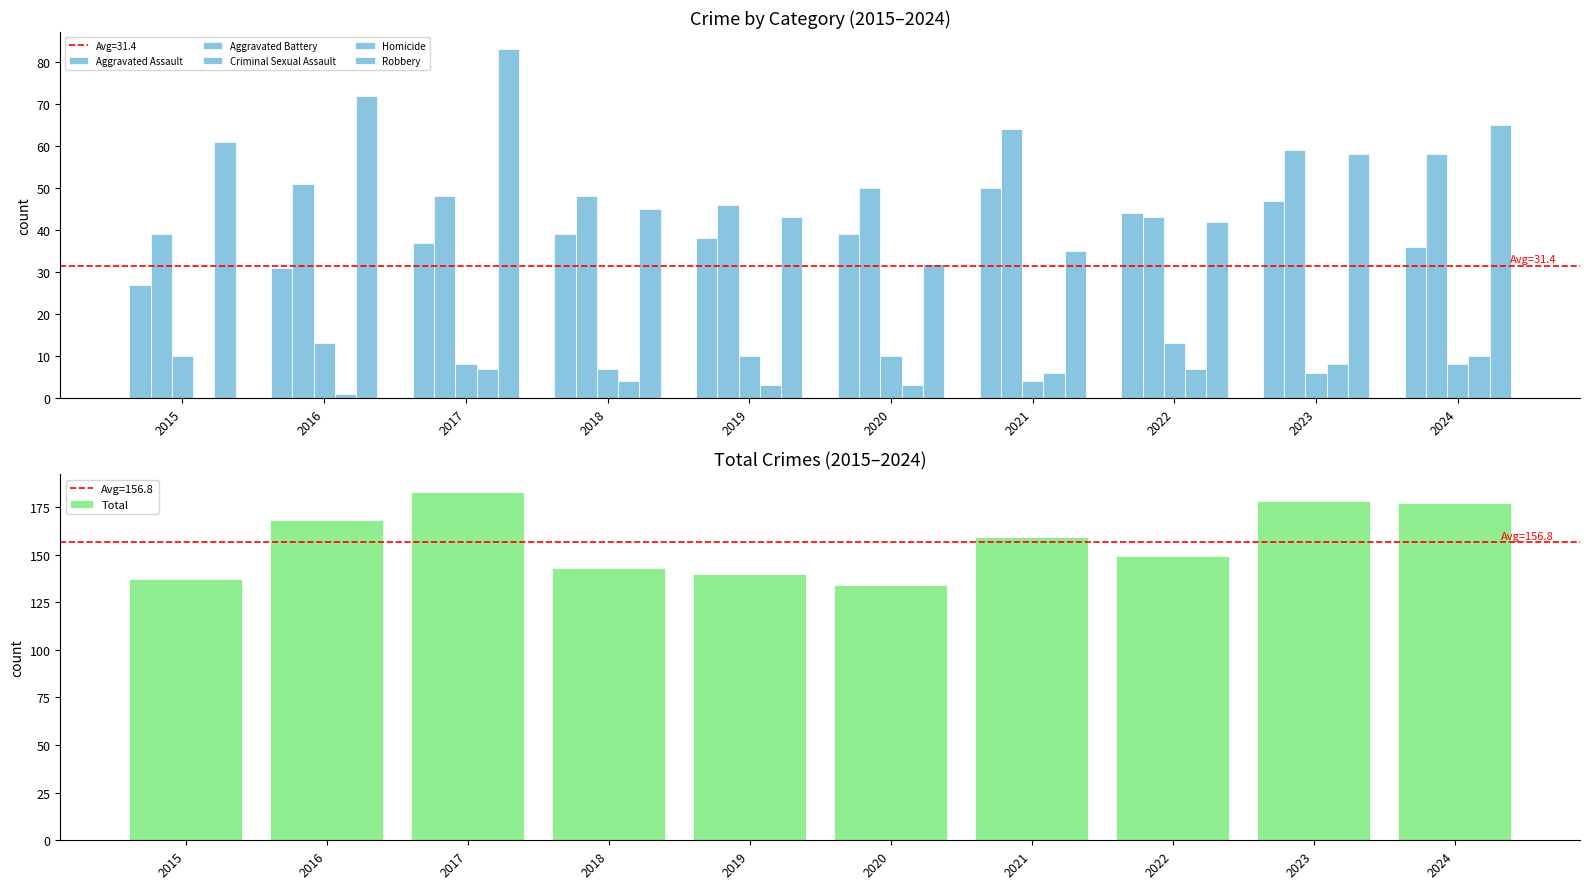

Is the value of Aggravated Battery at 2022 greater than the value of Aggravated Assault at 2019?

Yes